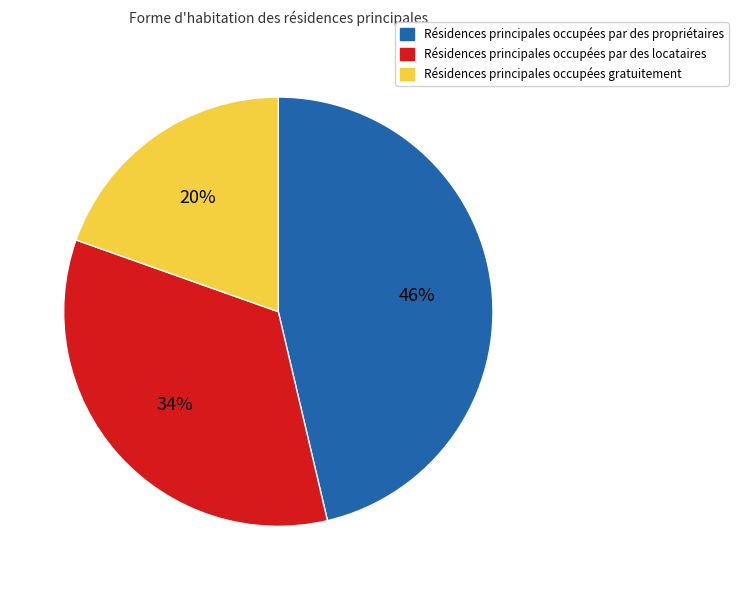

Is there a majority slice in this chart?

No